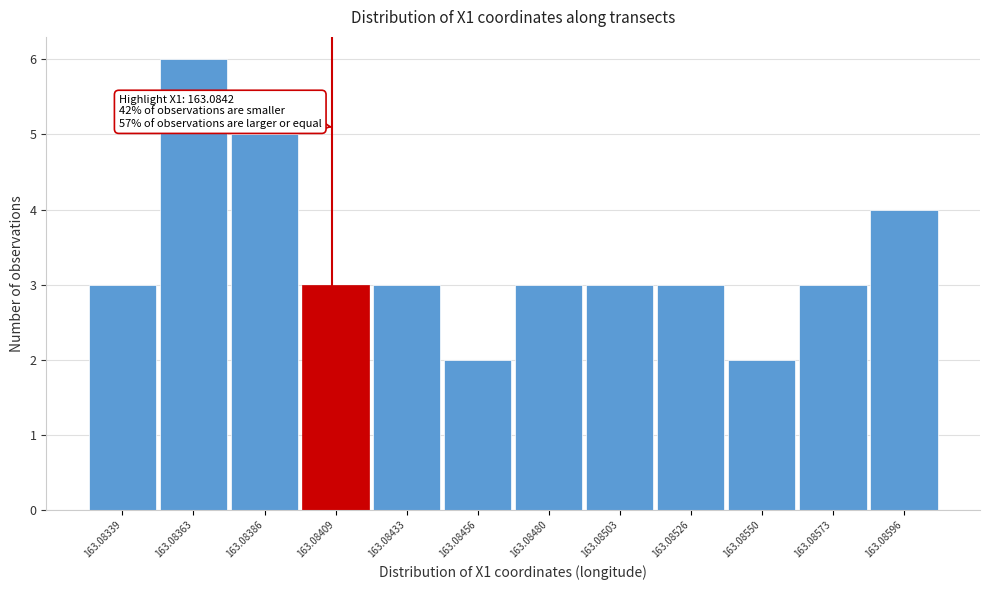

Reading left to right, what are all the values shown in this chart?

163.08339=3	163.08363=6	163.08386=5	163.08409=3	163.08433=3	163.08456=2	163.08480=3	163.08503=3	163.08526=3	163.08550=2	163.08573=3	163.08596=4